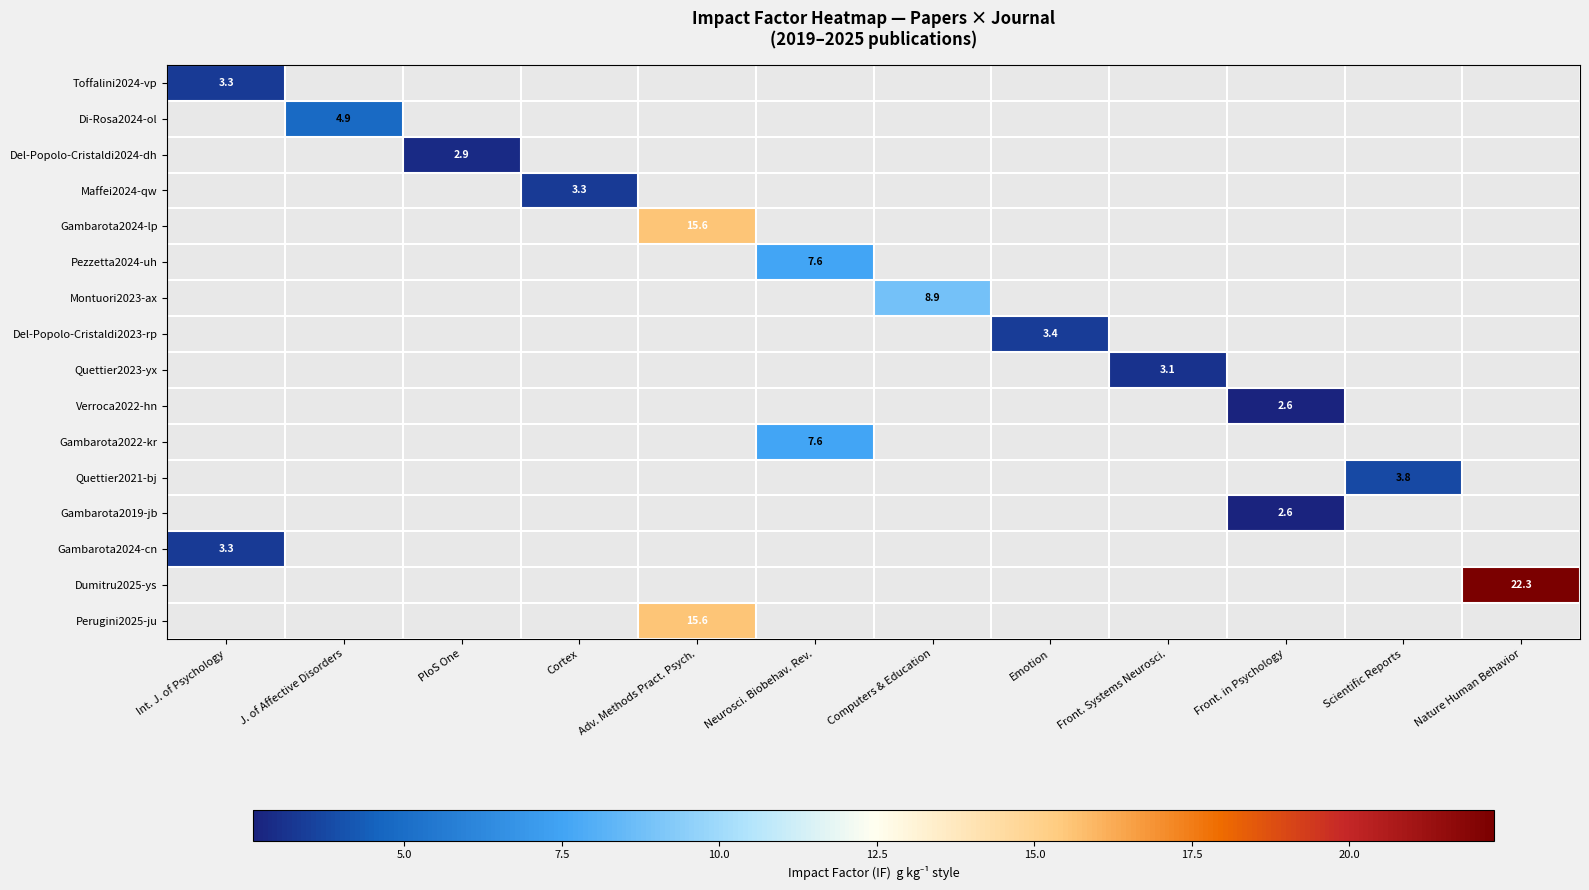

The Maffei2024-qw series shows 4.4 at Cortex. True or false?

False